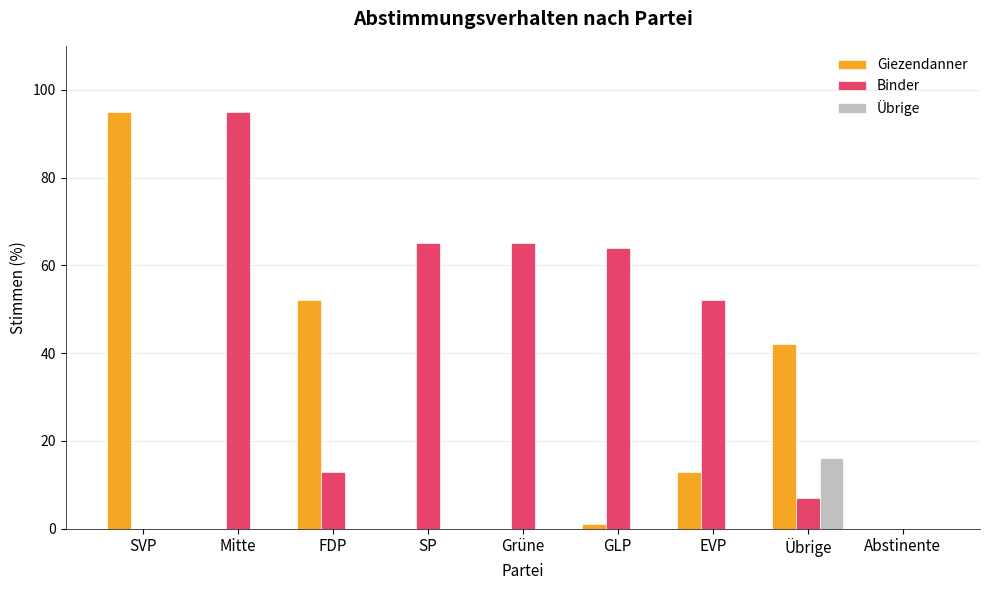

What is the maximum value shown in the chart?

95